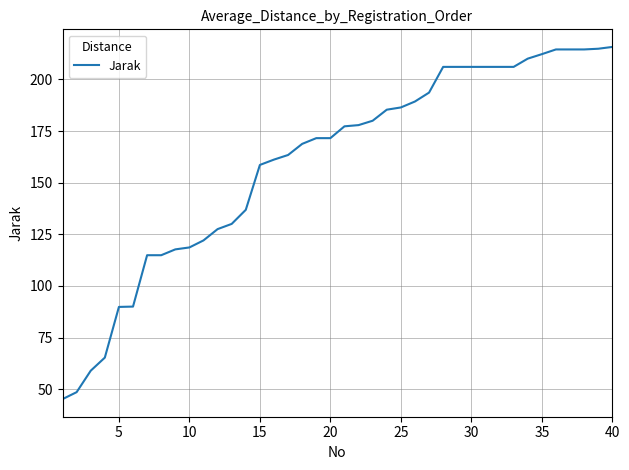

What is the difference between the maximum and minimum values?

170.5